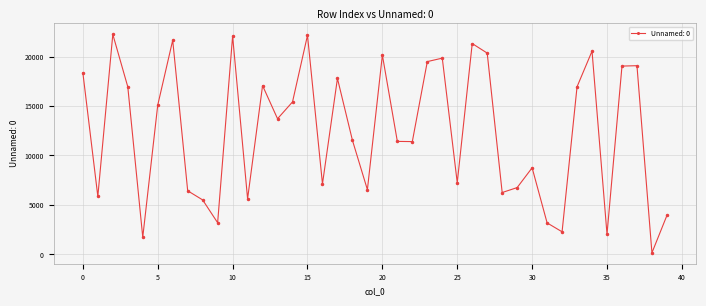

What is the difference between the maximum and second lowest values?

20507